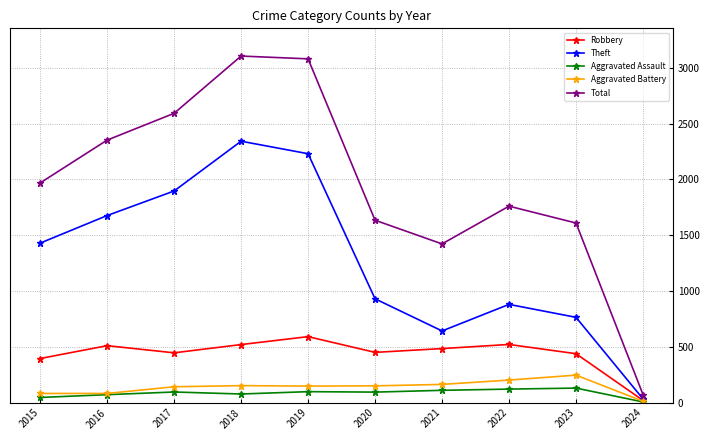

What is the difference between the maximum and second lowest values in the Aggravated Assault series?

84